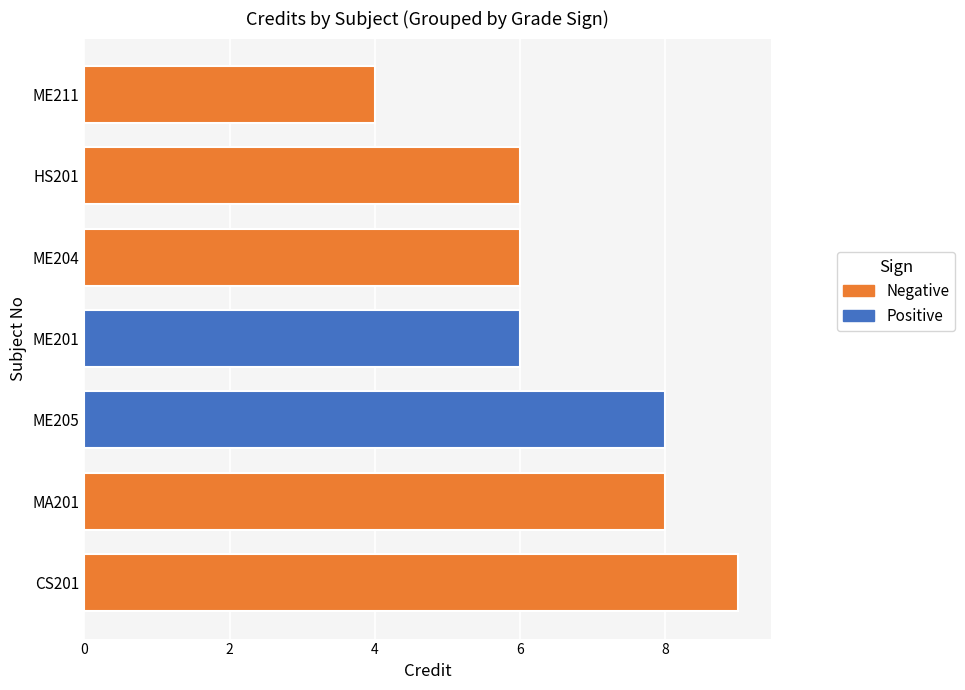

Count the number of data series in this chart.

1